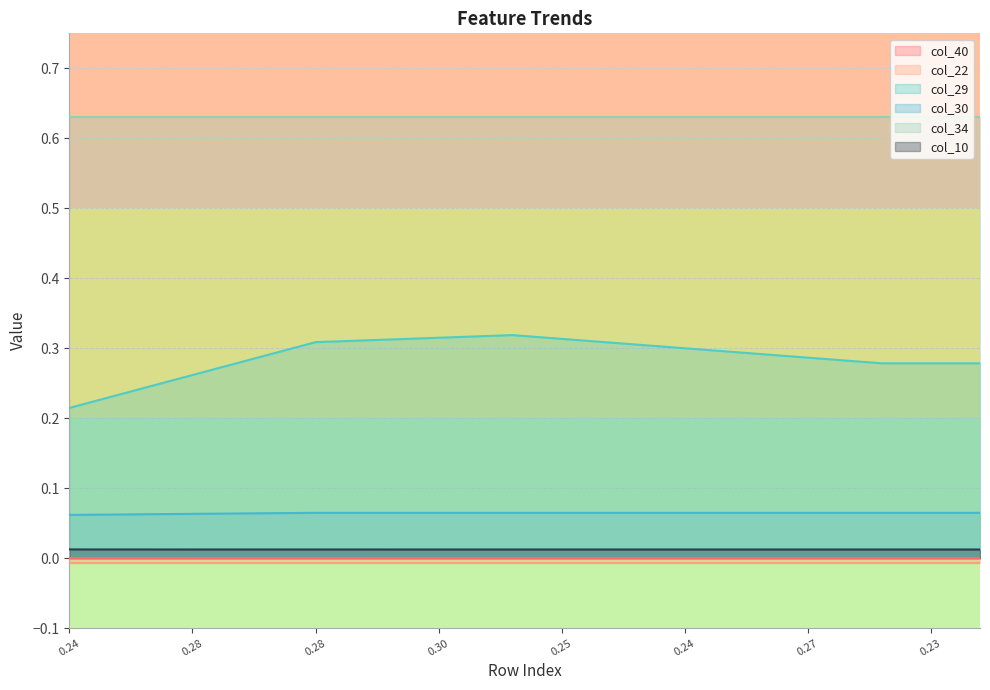

True or false: col_29 has more than 0 points higher than both neighbors.

True